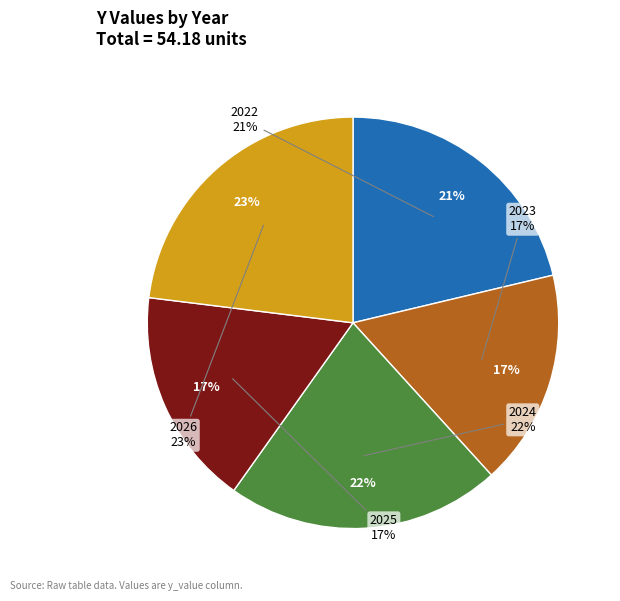

Which category has the biggest portion of the pie?

2026